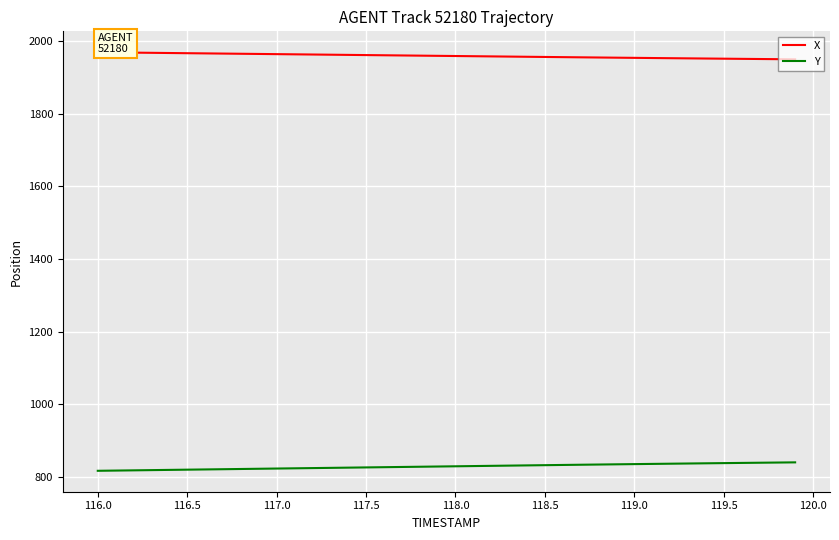

What is the lowest value of the X series?

1949.1